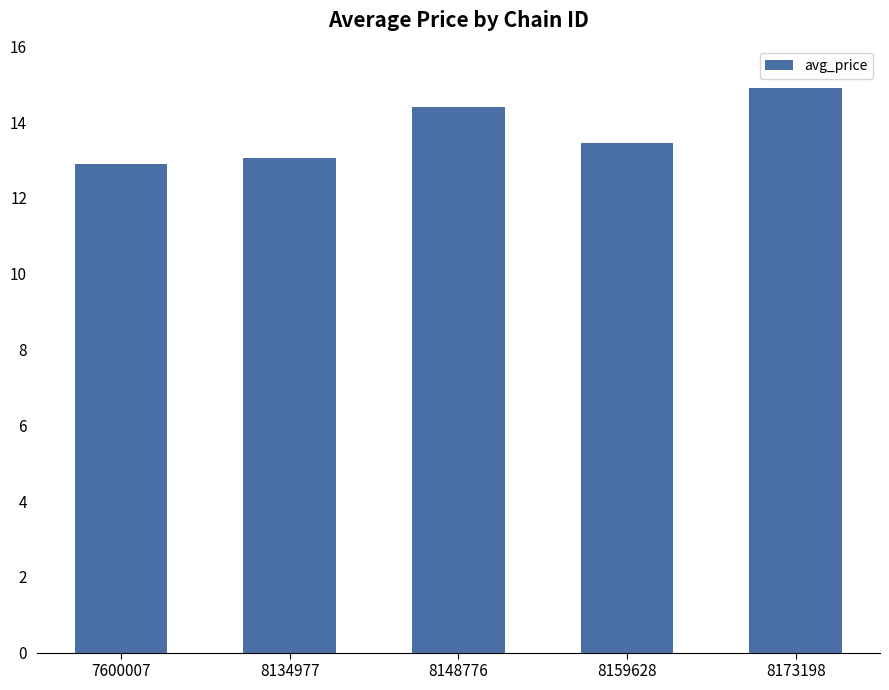

How many data points does each series have?

5